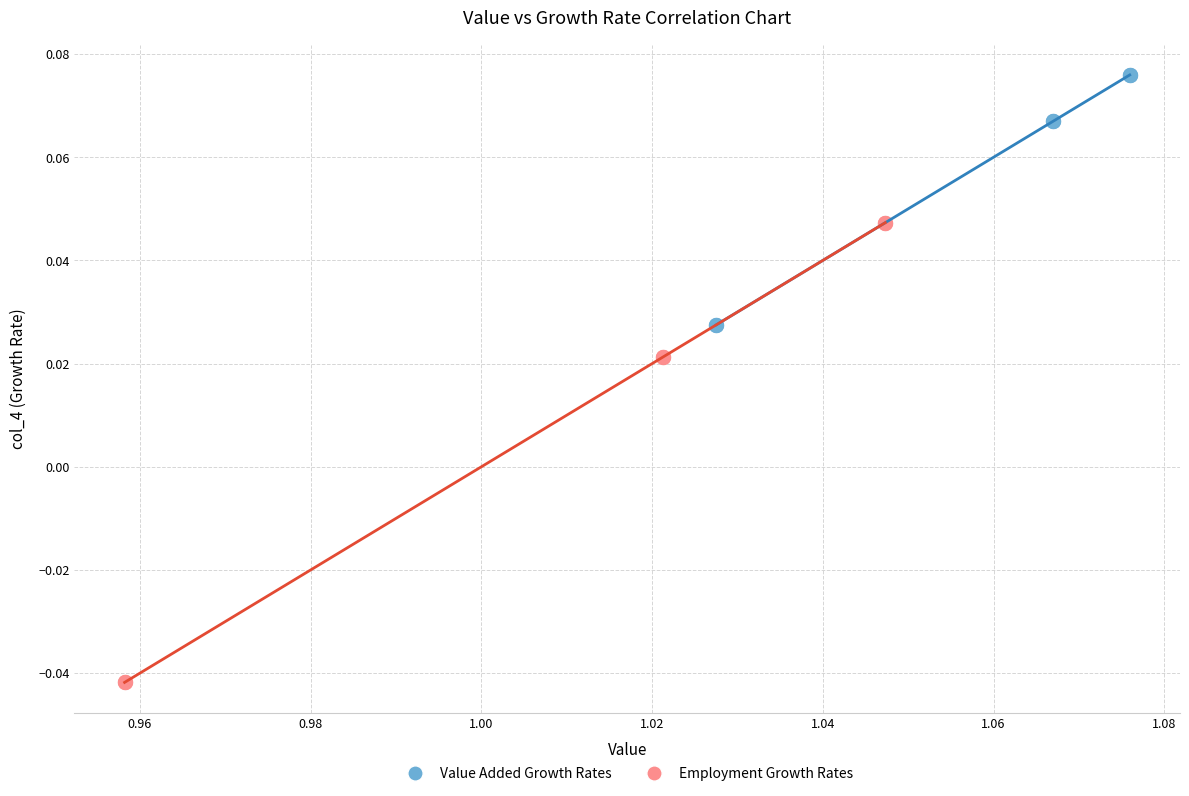

Which series reaches the minimum Y coordinate?

Employment Growth Rates